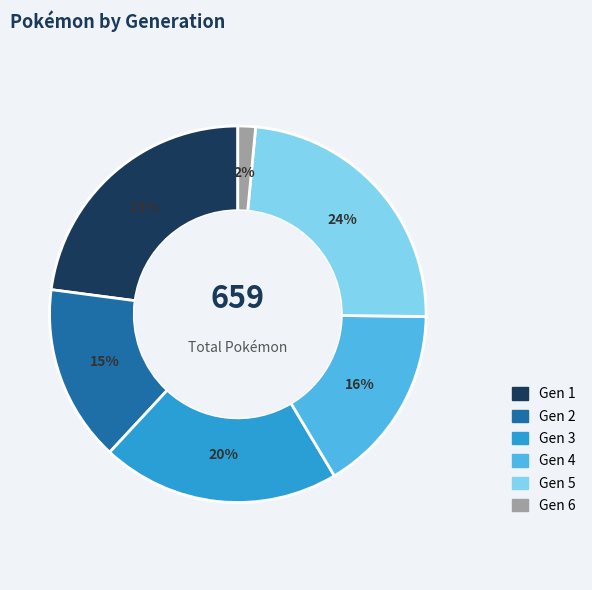

To the nearest percent, what portion does Gen 6 represent?

2%